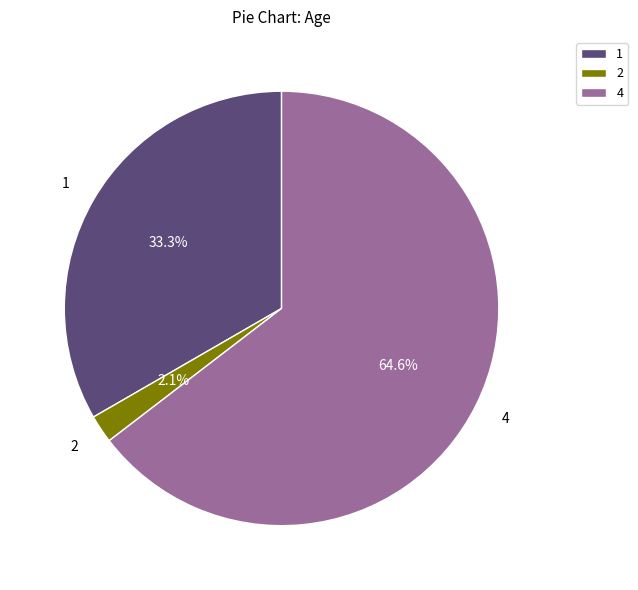

Is there a majority slice in this chart?

Yes